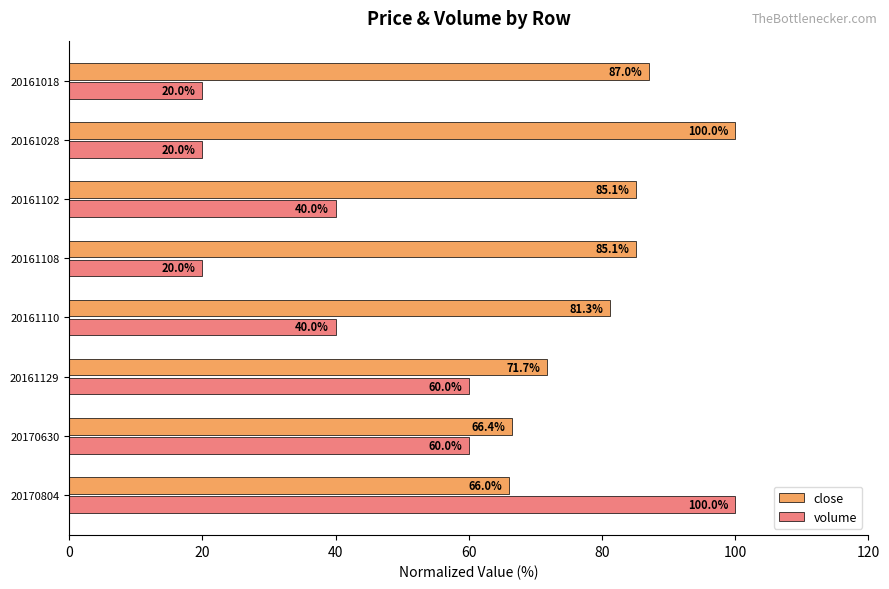

What is the average value of the volume series?

45.0